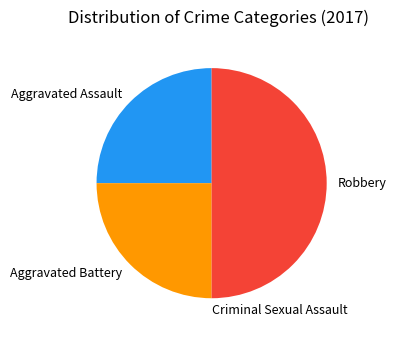

The Robbery slice represents 41% of the pie. True or false?

False